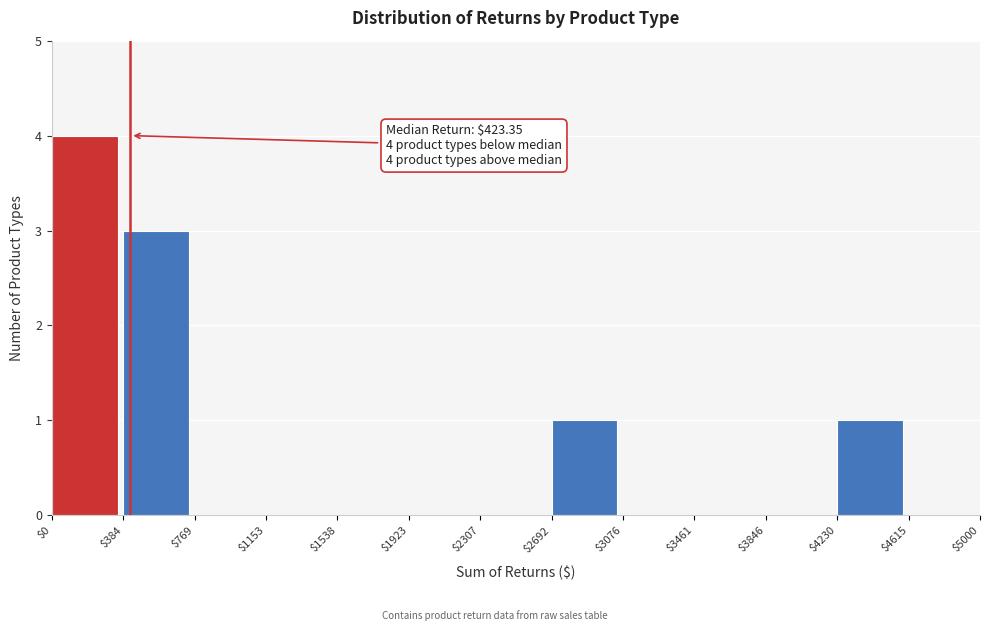

Which range on the x-axis has the tallest bar?

$0 to $384